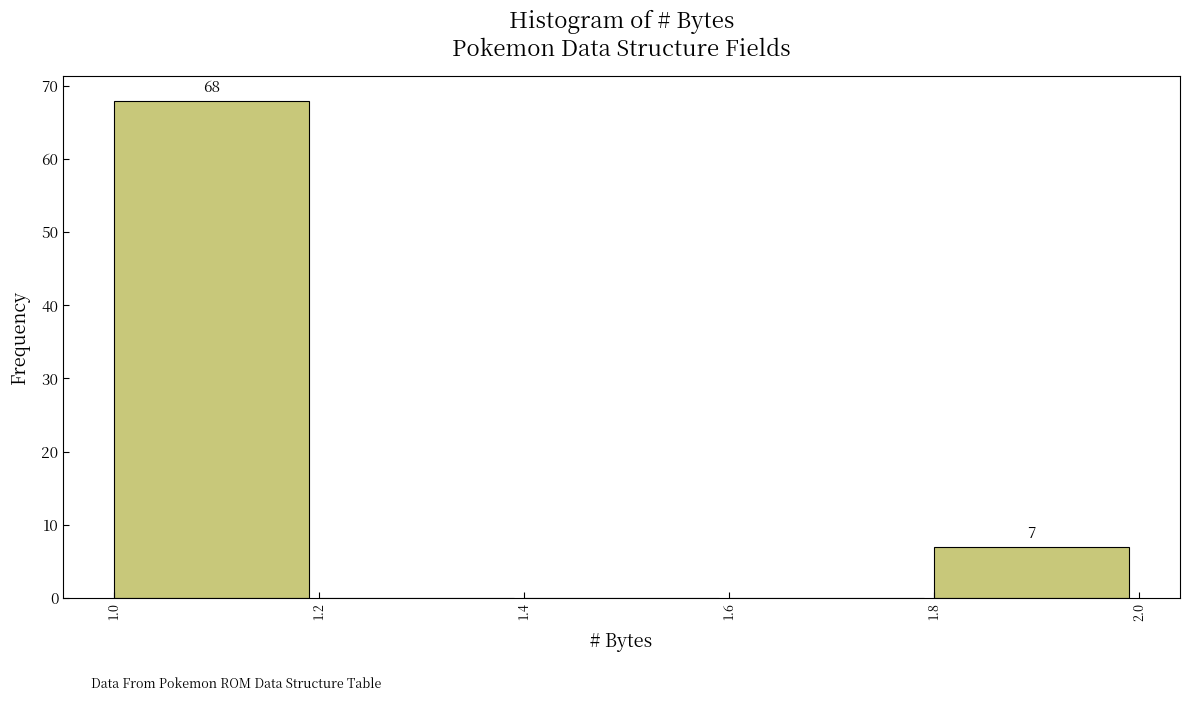

Which range on the x-axis has the tallest bar?

1.0 to 1.2